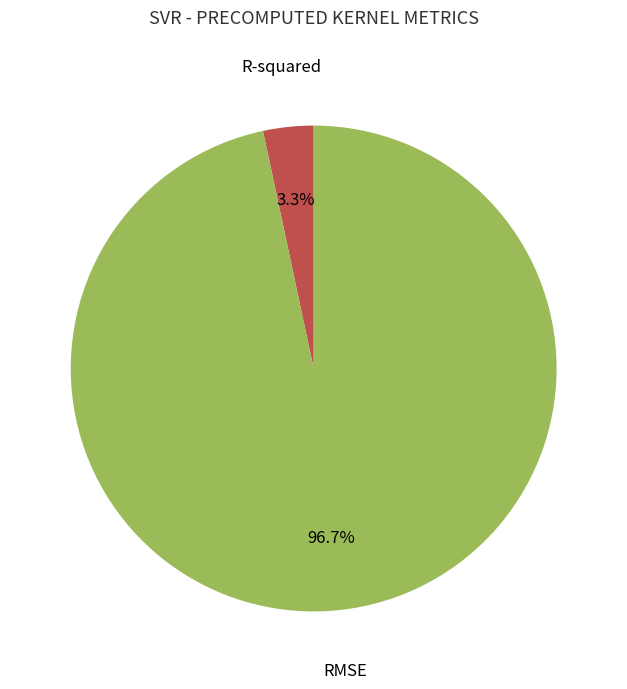

Which category has the smallest portion of the pie?

R-squared